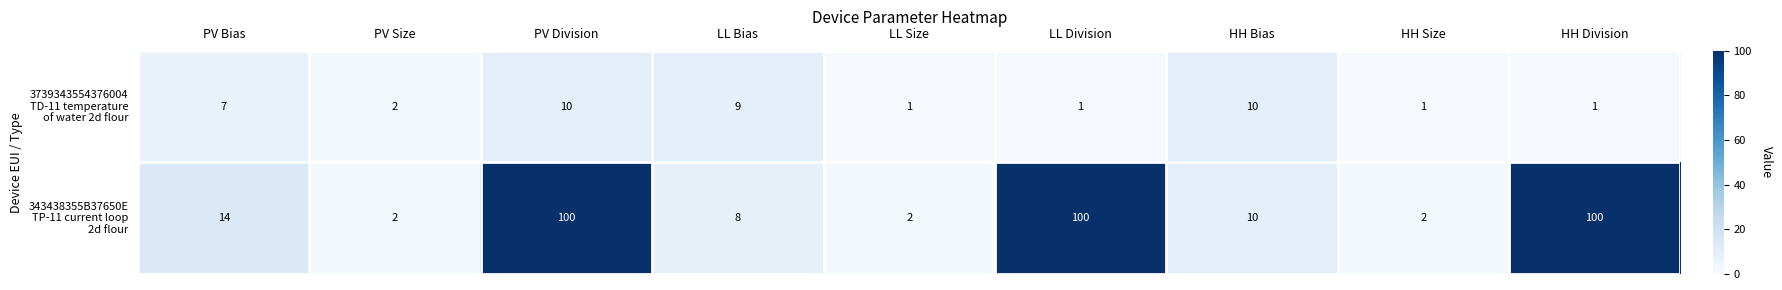

At which category is the sum across all series the highest?

PV Division